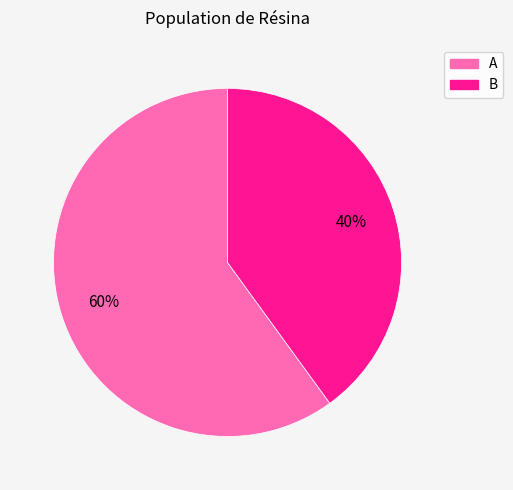

Is the sum of B and A greater than half?

Yes